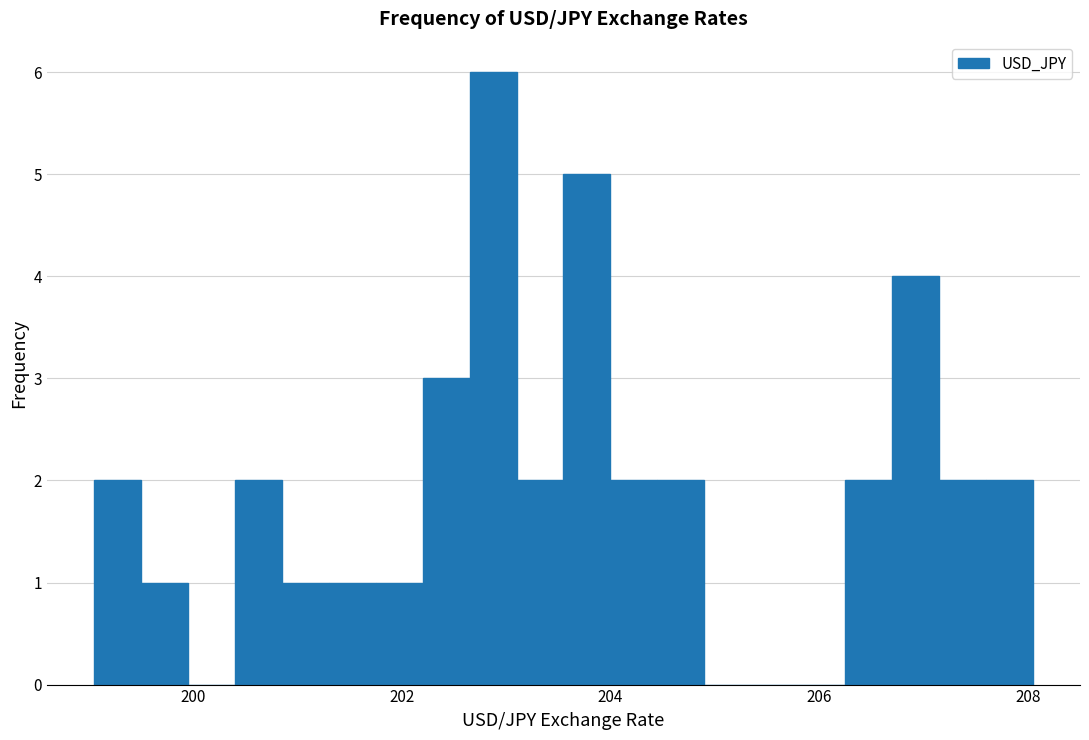

Read against the x-axis, roughly where is the centre of the tallest bar?

202.8